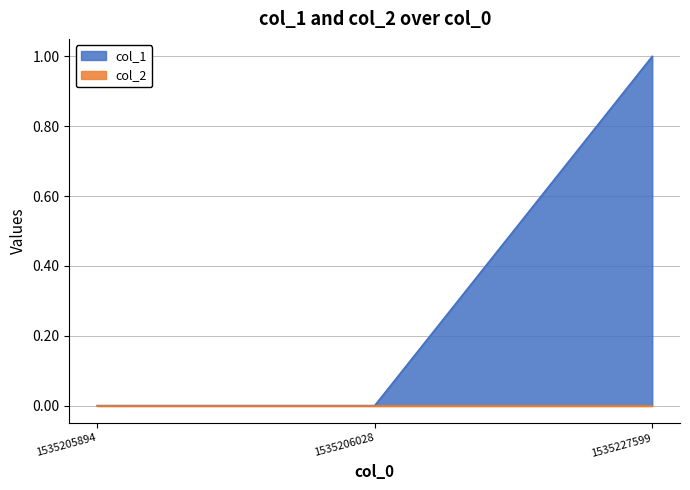

Reading left to right, list all the values displayed in this chart.

0	0	1